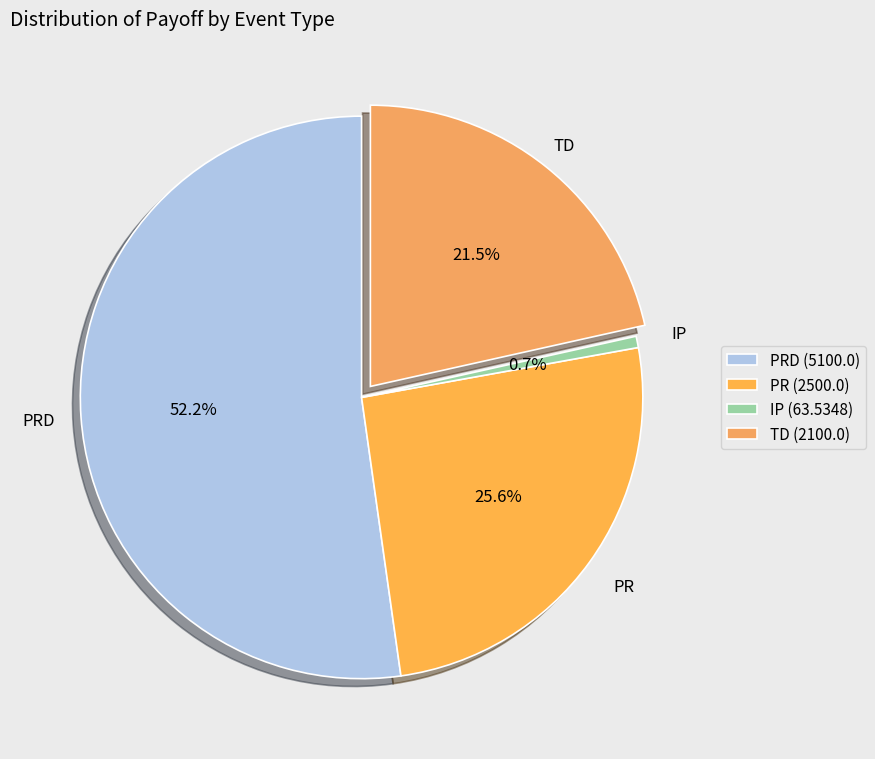

How many segments does this pie chart have?

4